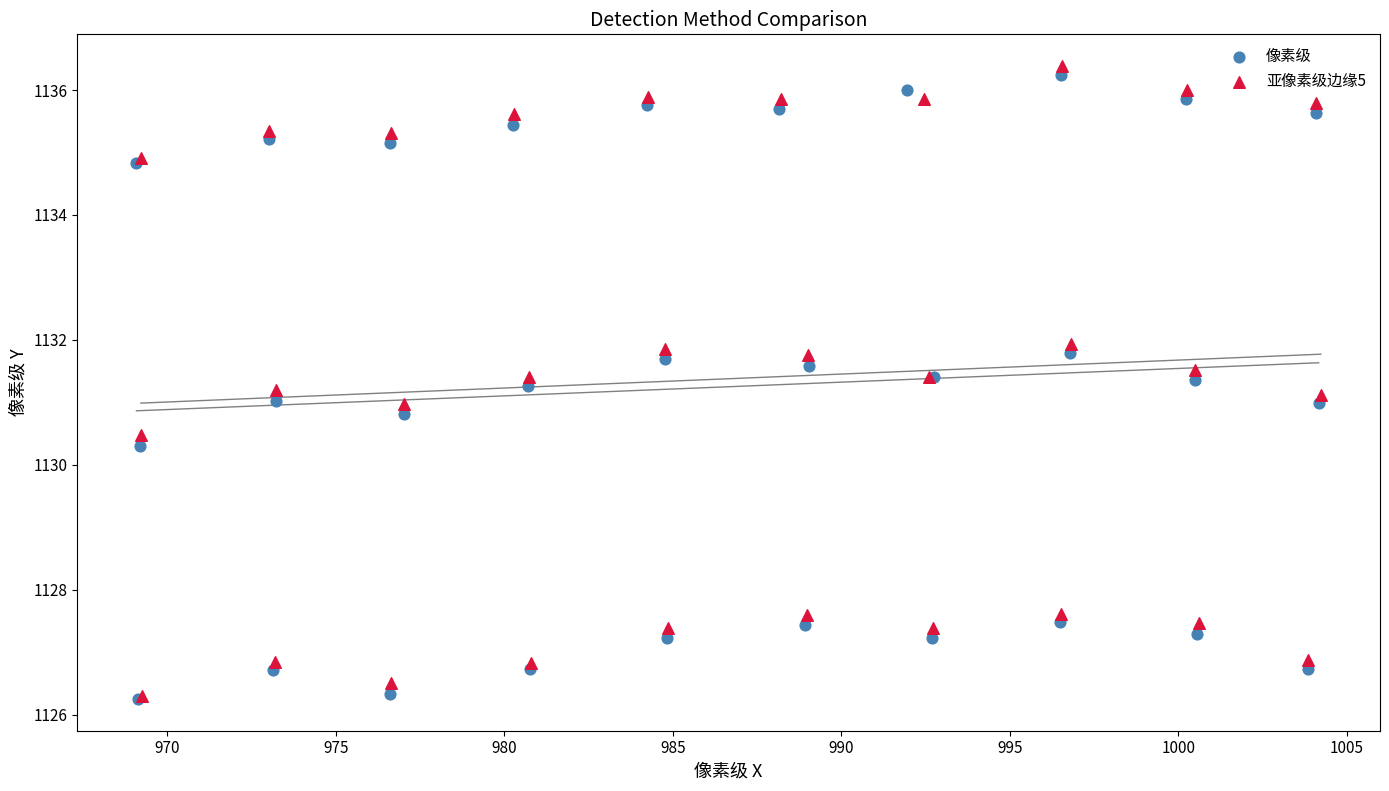

What are all the series names shown in the legend?

像素级, 亚像素级边缘5